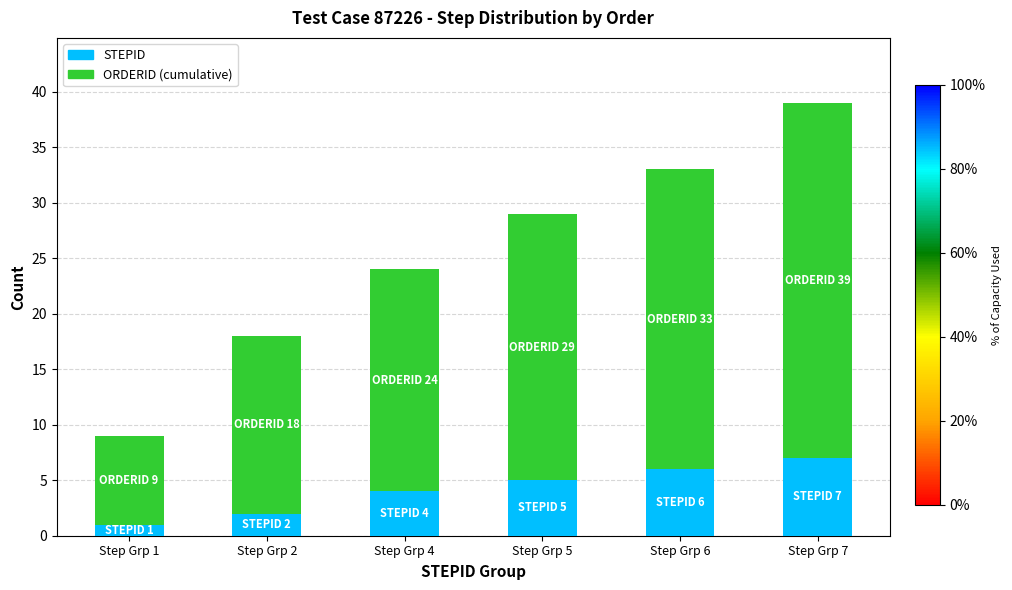

What is the difference between the STEPID values at Step Grp 4 and Step Grp 7?

3